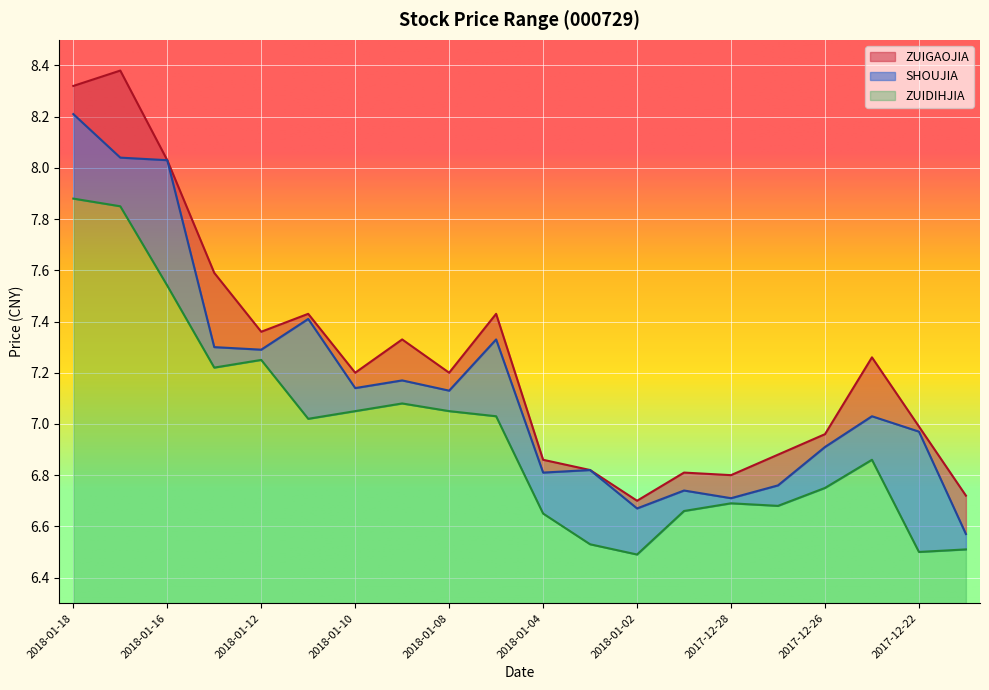

What are all the series names shown in the legend?

ZUIGAOJIA, SHOUJIA, ZUIDIHJIA